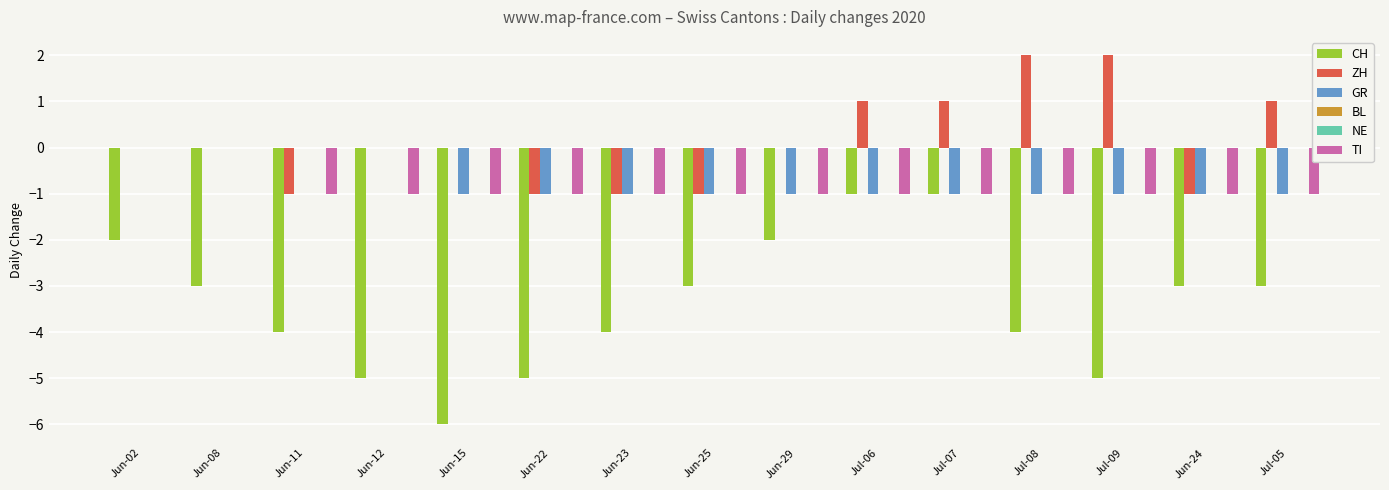

Count the TI values in the range -1 to 0.

15